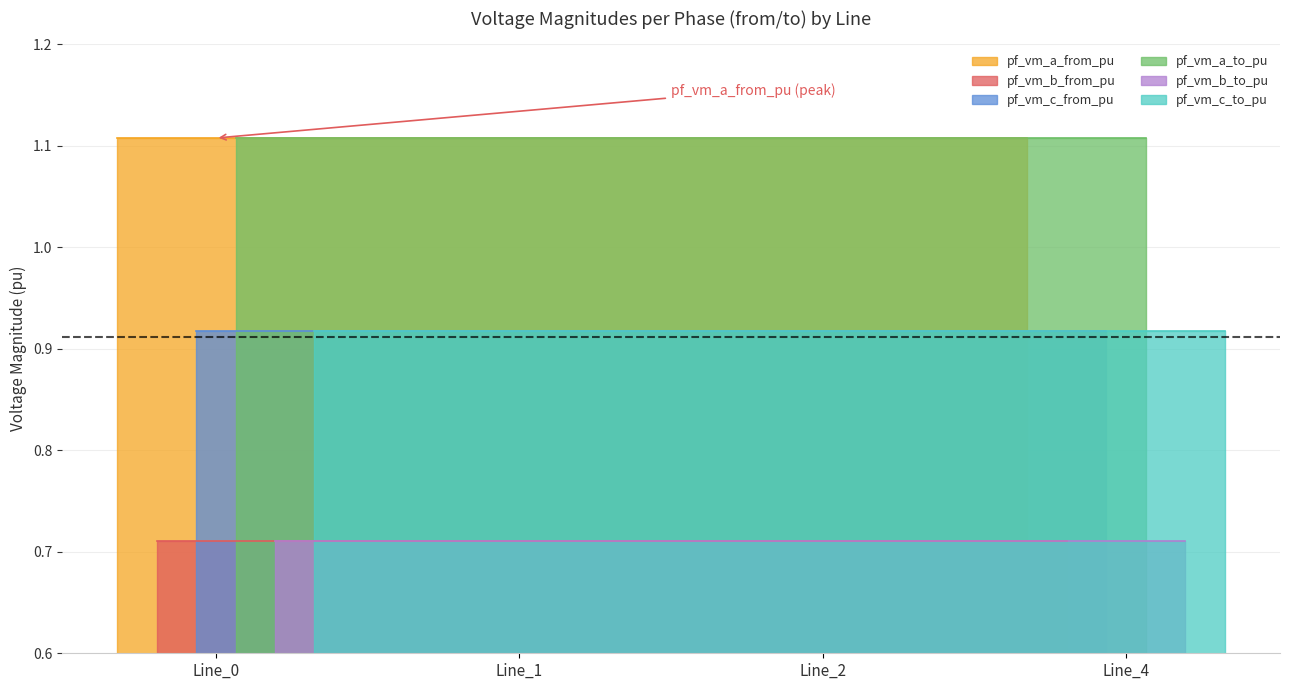

Which label corresponds to the largest value in the chart?

Line_0